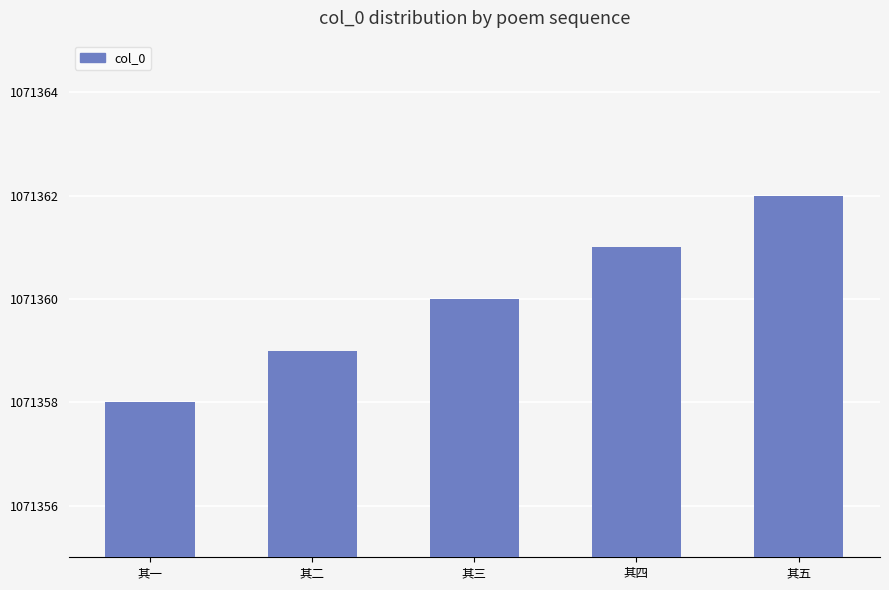

Approximately how many times larger is the value at 其一 compared to 其二?

1.0